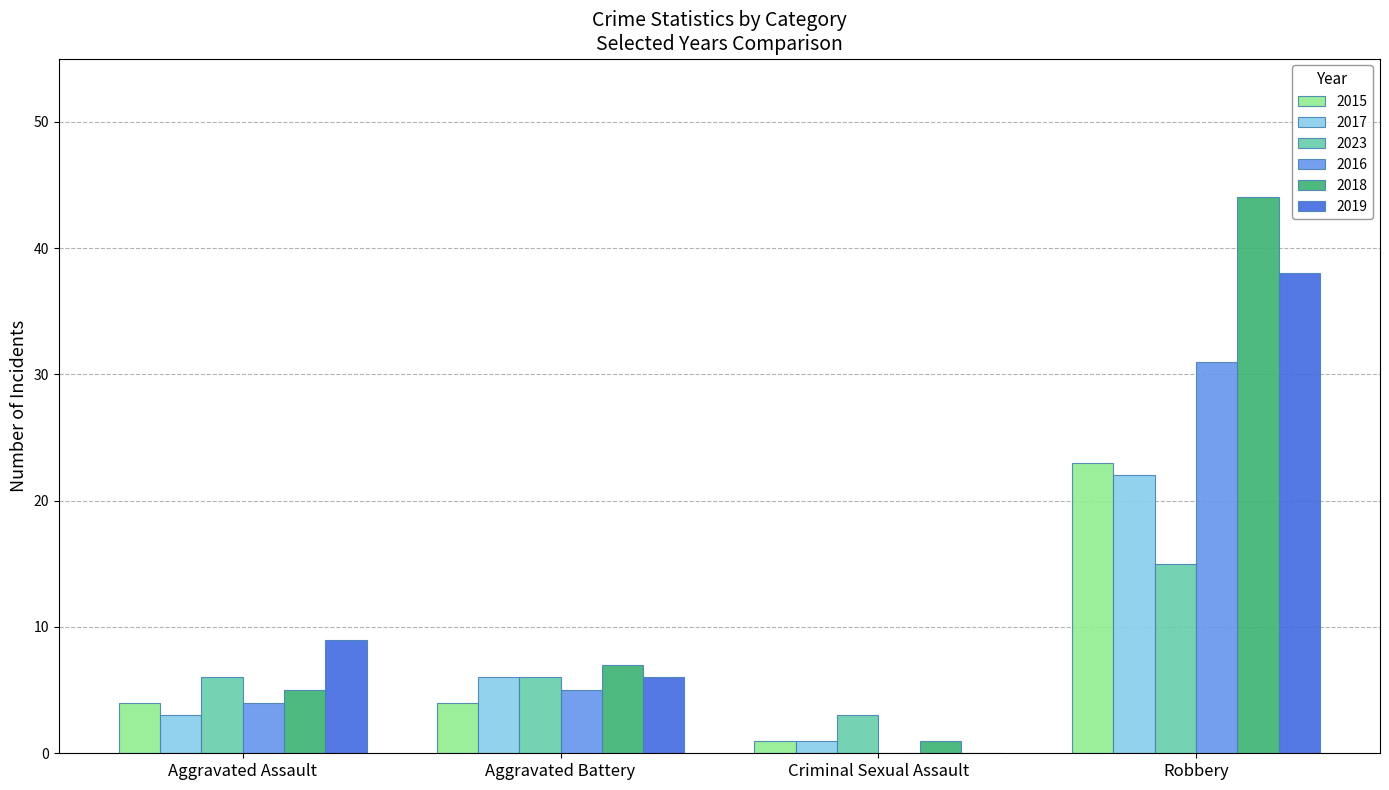

What is the approximate value of 2015 at Aggravated Battery?

4